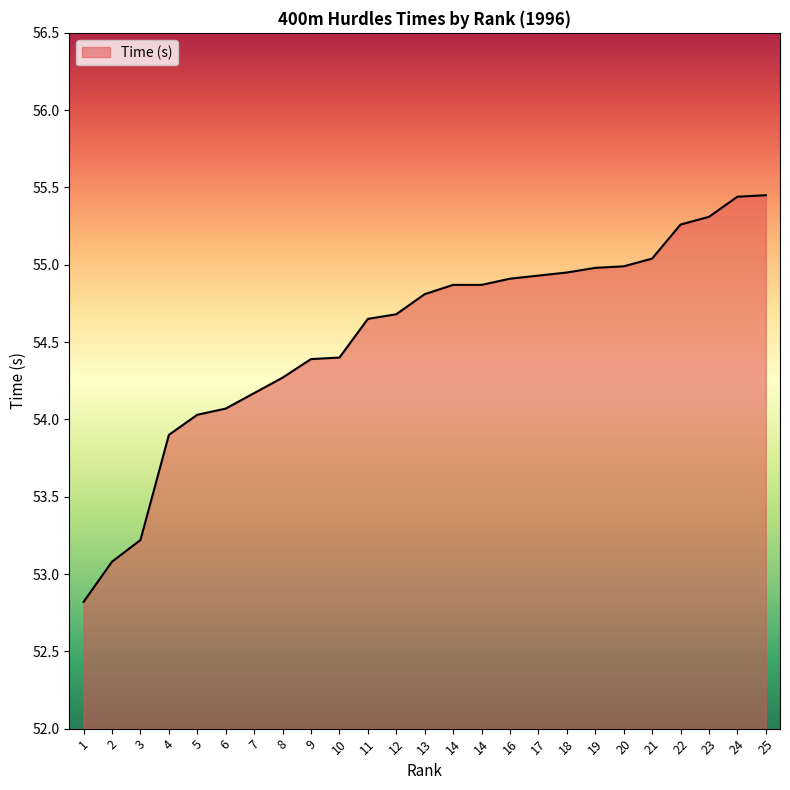

Is this an area chart (filled region under the line)?

Yes